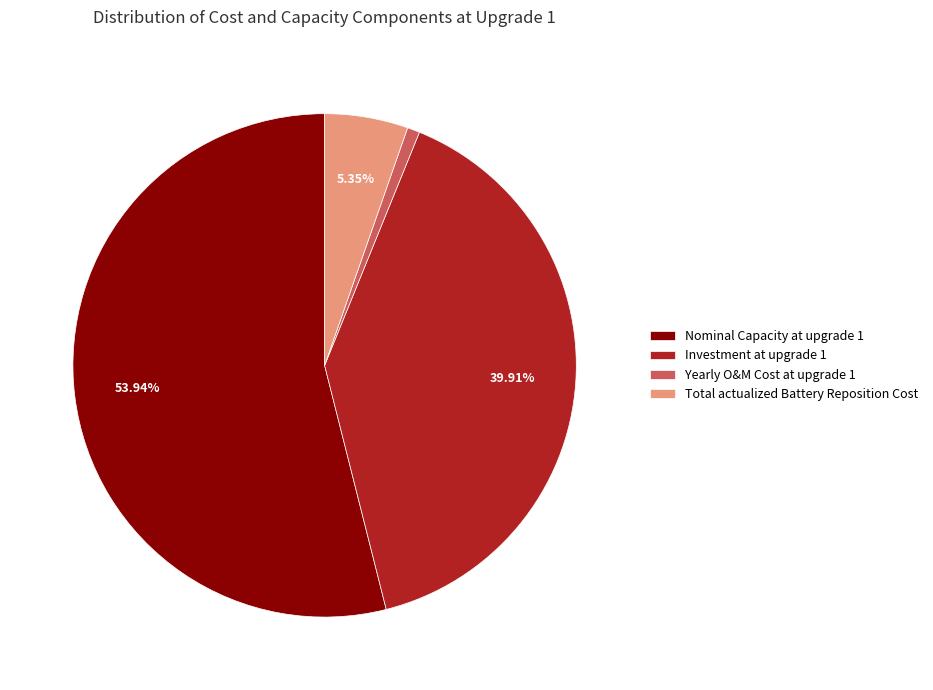

Which category has the smallest portion of the pie?

Yearly O&M Cost at upgrade 1